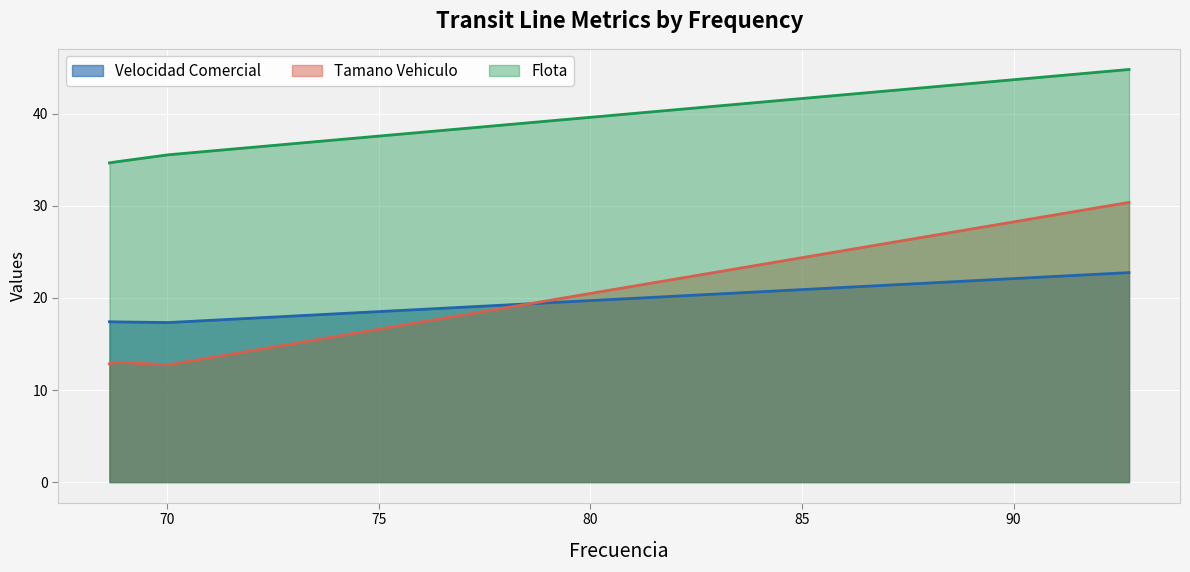

Rank the categories by Tamano Vehiculo value from highest to lowest.

Linea 3622, Linea 3620, Linea 3619, Linea 3618, Linea 3617, Linea 3621